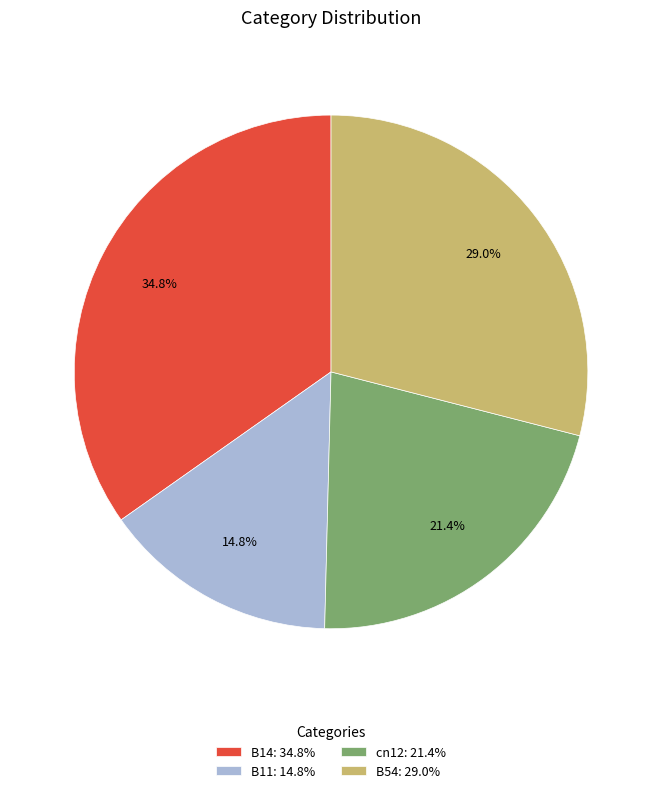

To the nearest percent, what is the difference between the largest and smallest slice percentages?

20%